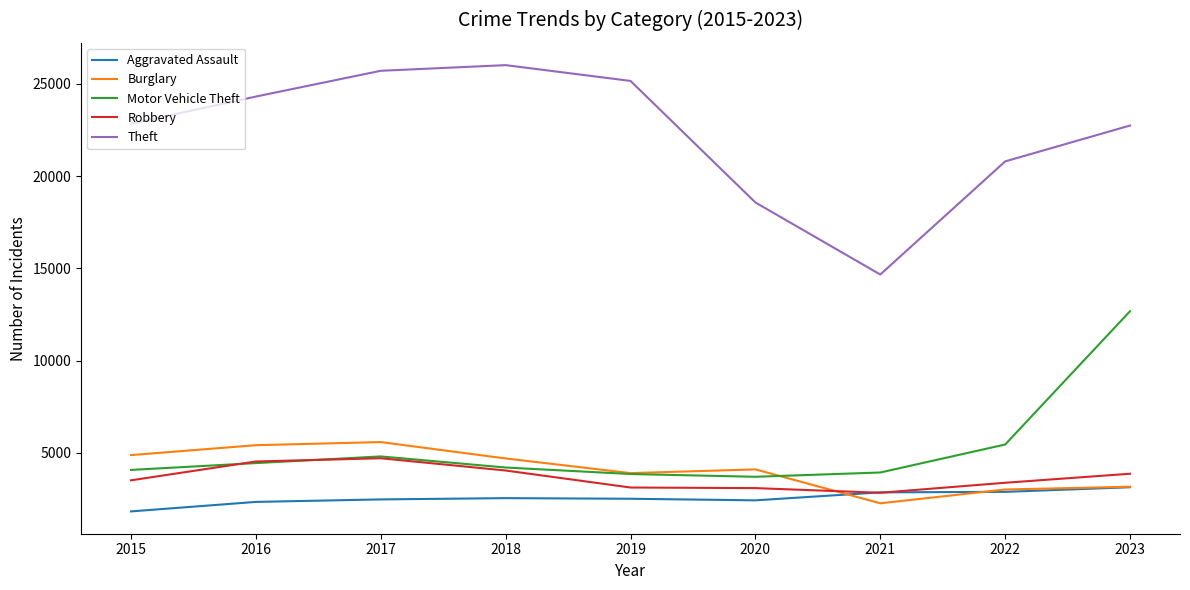

How many lines are shown in the chart?

5